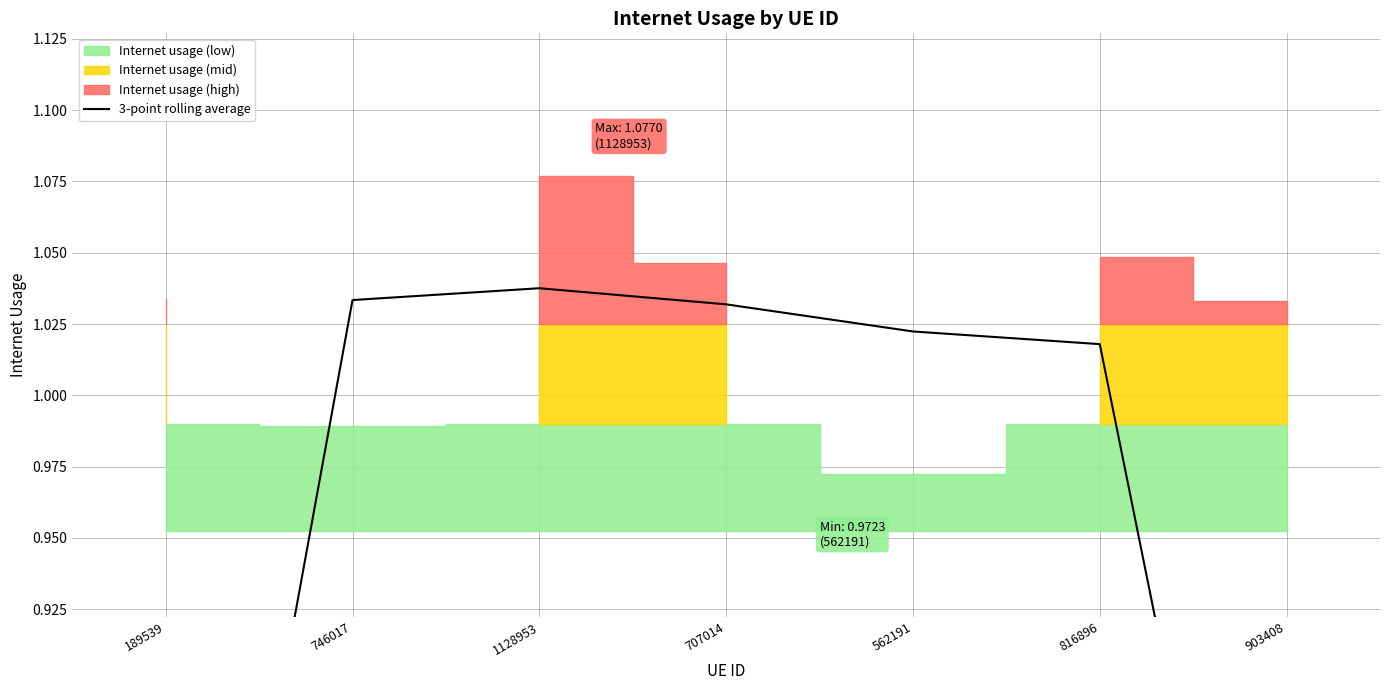

Rank the categories by value from highest to lowest.

1128953, 746017, 707014, 562191, 816896, 903408, 189539